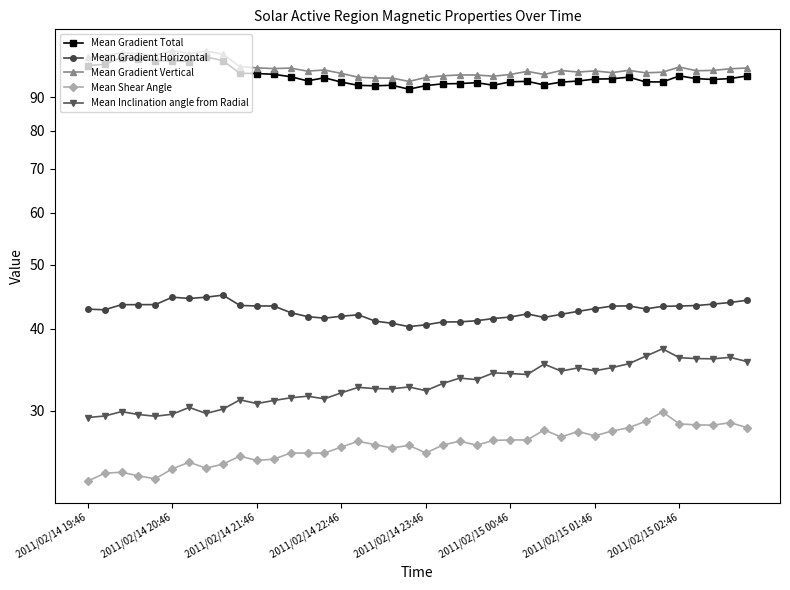

What is the total value across all series at 9?

298.1